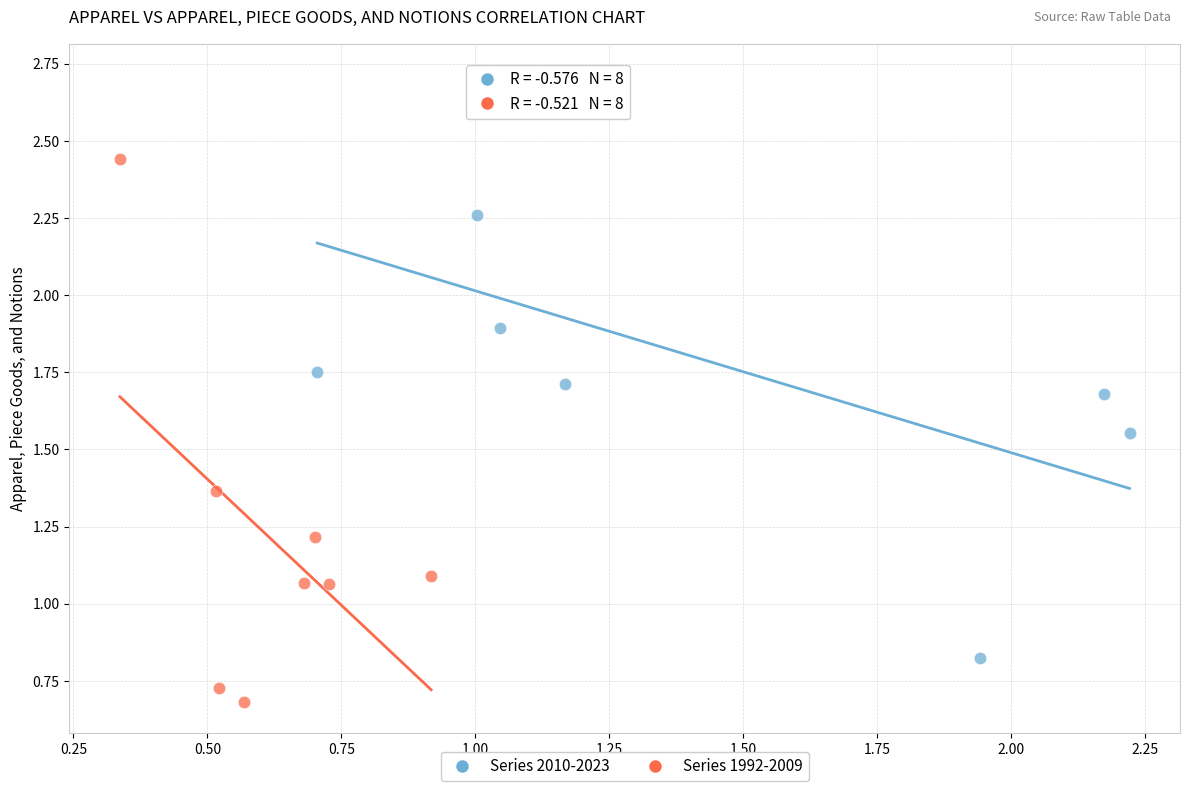

Which series has the largest Y range (max minus min)?

Series 2010-2023